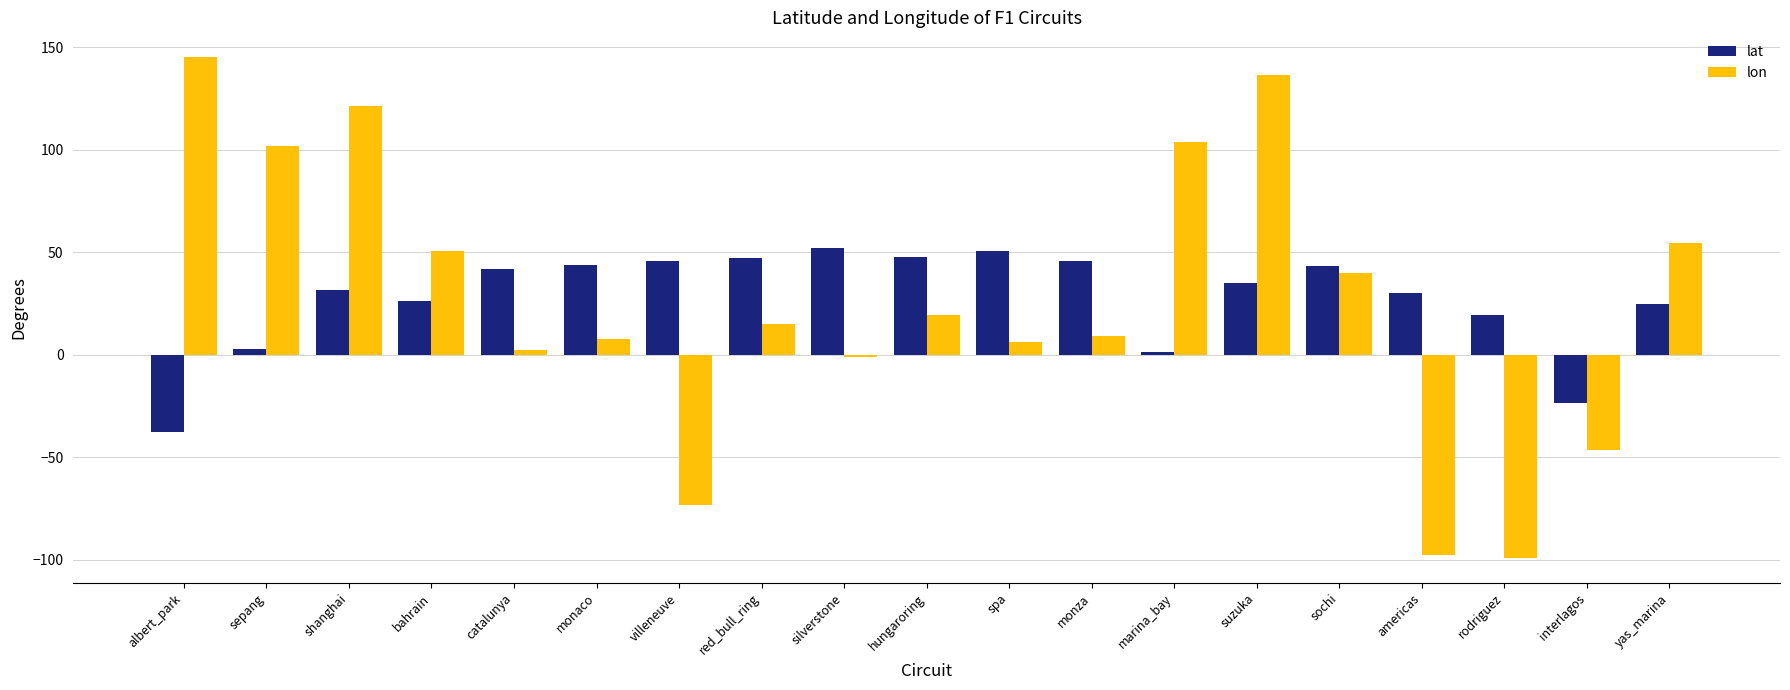

What is the difference between the highest and lowest values at albert_park?

182.8